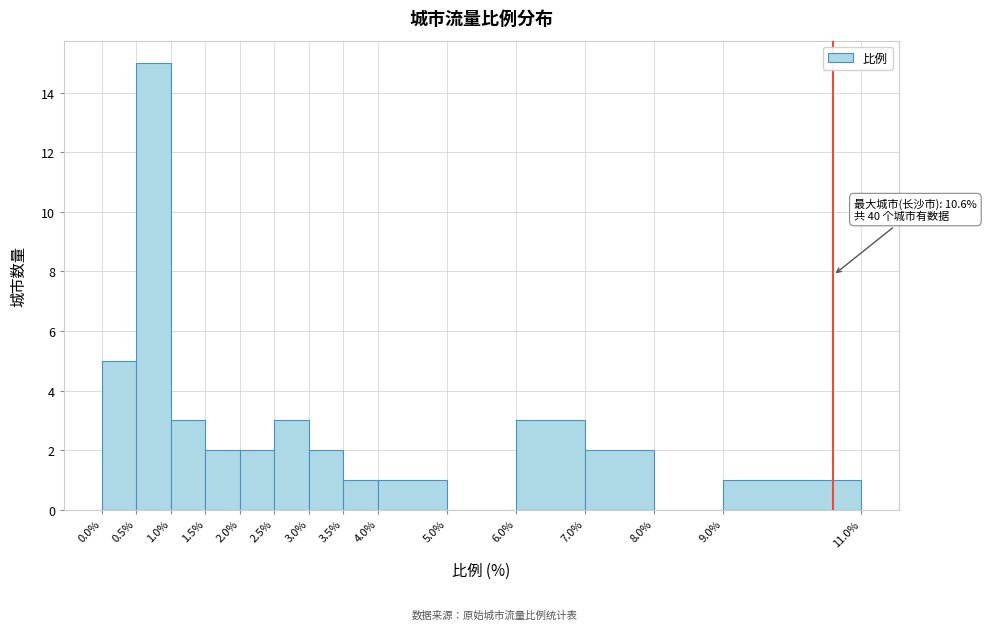

Over which range of the x-axis is the bar tallest?

0.5% to 1.0%